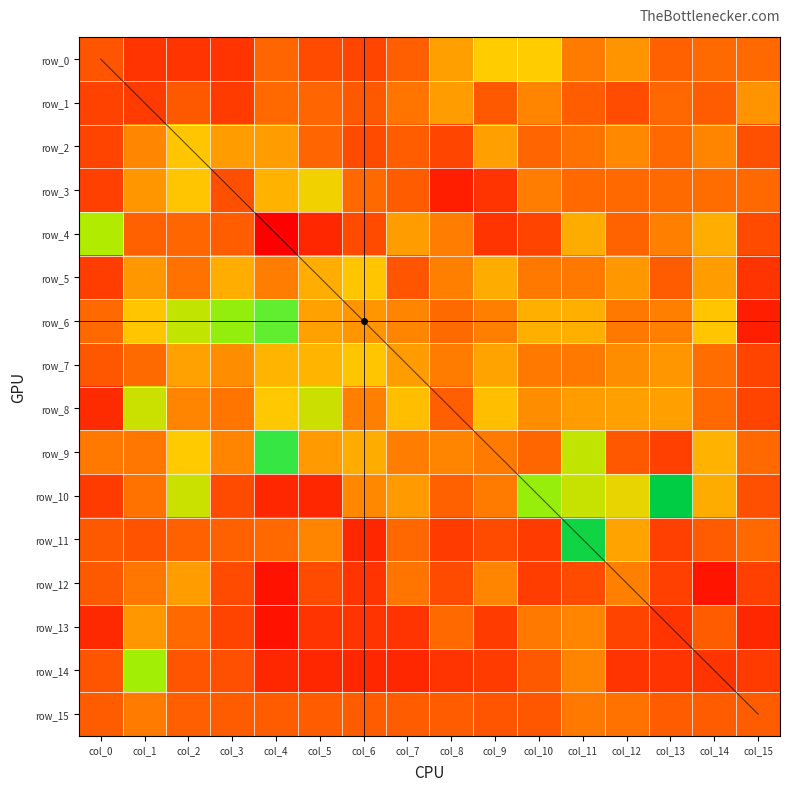

The row_6 series shows 0.5 at col_6. True or false?

False